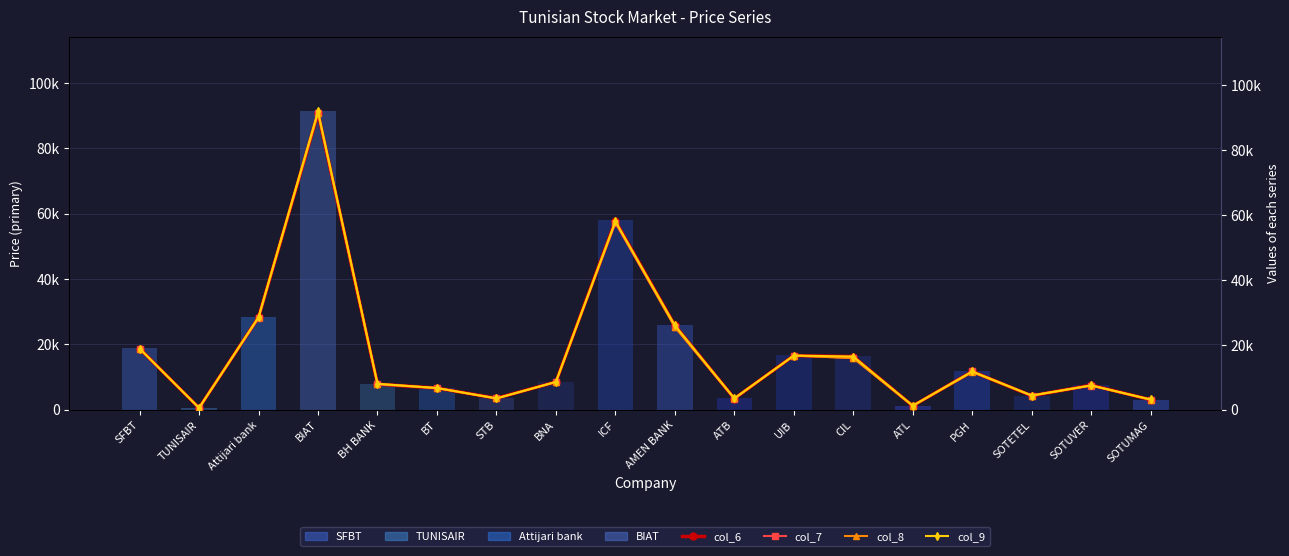

Reading left to right, what are all the values shown in this chart?

col_6: 18850	570	28470	91350	7900	6680	3550	8570	58200	26000	3460	16680	16400	1210	11800	4300	7590	3100
col_7: 18850	560	28200	91360	7800	6690	3500	8570	57510	25500	3420	16690	15910	1190	11800	4390	7470	3100
col_8: 18800	560	28500	91360	7990	6680	3500	8570	57980	25500	3490	16690	15910	1250	11600	4380	7500	3100
col_9: 18850	570	28500	91900	7990	6690	3500	8570	57990	26000	3500	16690	16400	1250	11800	4390	7500	3170